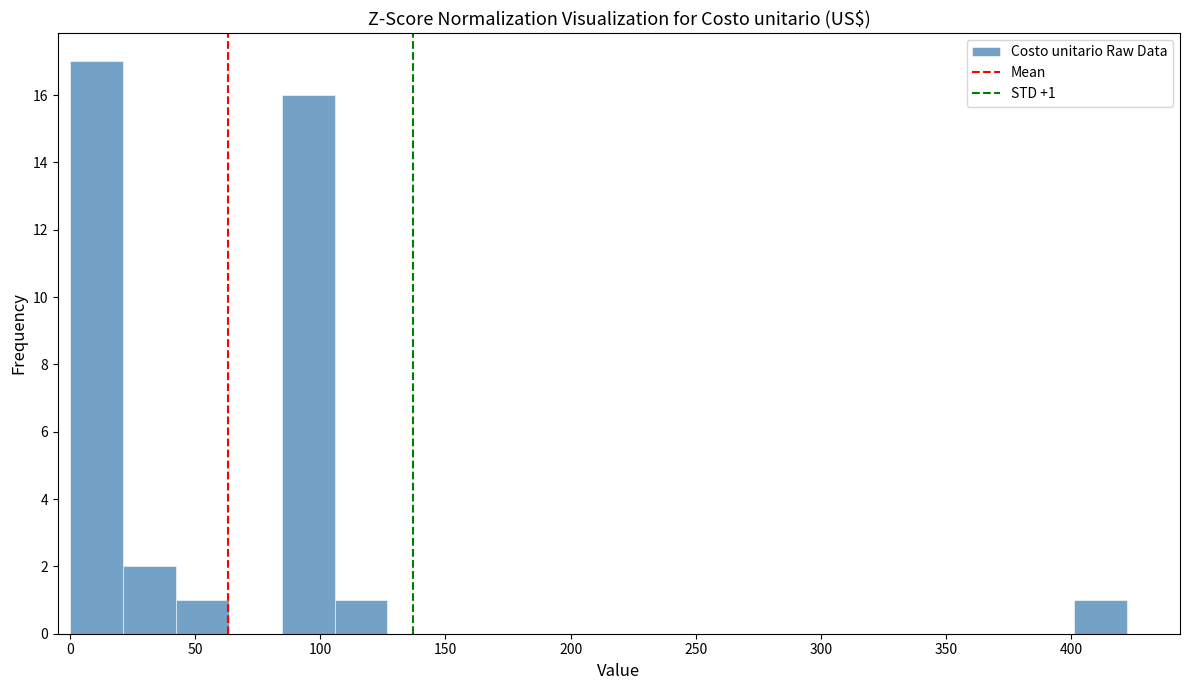

Over which range of the x-axis is the bar tallest?

0 to 20